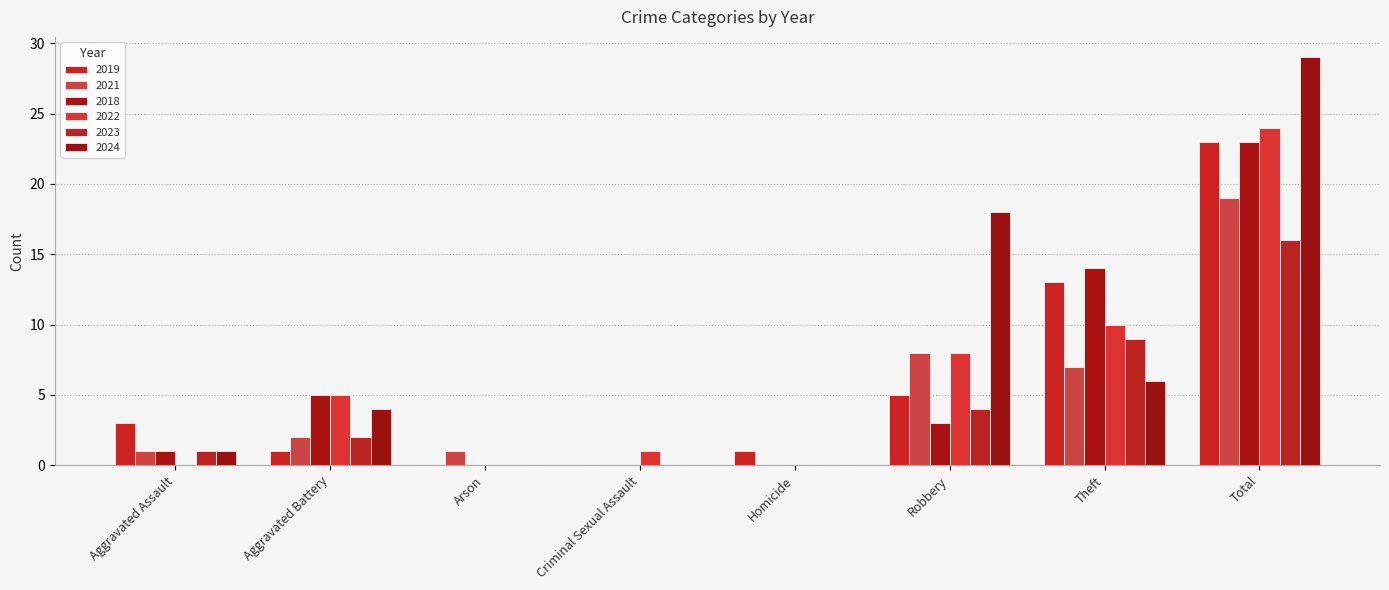

What is the difference between the maximum and minimum values in the 2022 series?

24